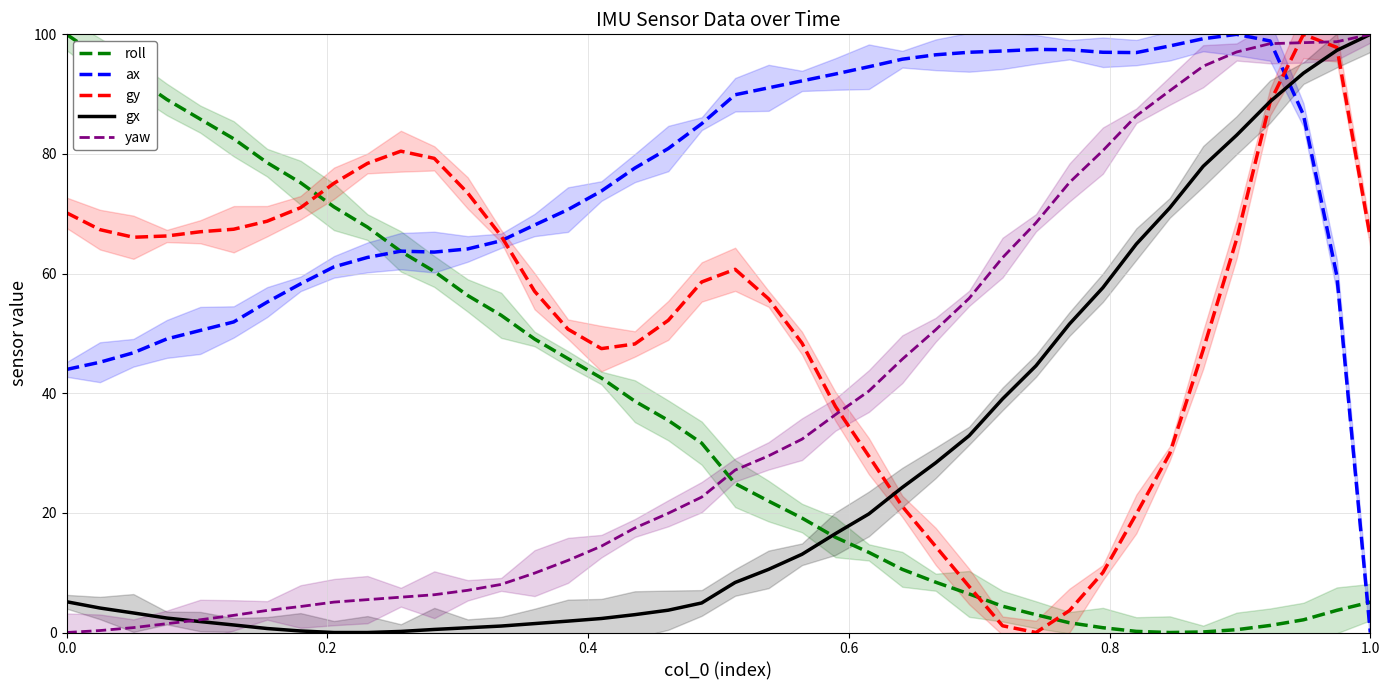

Reading left to right, transcribe all the data shown in this chart.

roll: 100.0	96.2	93.0	89.1	85.8	82.5	78.5	75.2	71.2	67.8	63.7	60.4	56.3	53.0	49.1	45.8	42.5	38.7	35.5	31.7	24.9	22.0	19.1	15.9	13.4	10.6	8.4	6.4	4.4	3.0	1.6	0.8	0.2	0.0	0.1	0.5	1.2	2.1	3.7	5.1
ax: 44.0	45.2	46.8	49.1	50.5	51.9	55.2	58.3	61.1	62.7	63.8	63.6	64.1	65.5	68.1	70.7	73.8	77.6	80.9	85.1	89.9	91.1	92.2	93.4	94.6	95.8	96.6	97.0	97.2	97.5	97.4	97.0	96.9	98.1	99.3	100.0	98.9	86.5	59.6	0.0
gy: 70.2	67.3	66.1	66.3	67.0	67.4	68.8	71.0	75.1	78.4	80.5	79.3	73.5	66.3	57.1	50.7	47.5	48.2	52.2	58.6	60.7	55.8	48.4	37.8	29.5	21.1	14.4	7.7	1.1	0.0	3.7	10.0	19.8	29.9	47.2	65.7	88.6	100.0	97.8	66.0
gx: 5.1	4.1	3.3	2.4	1.8	1.3	0.7	0.3	0.0	0.0	0.2	0.5	0.8	1.1	1.5	1.9	2.3	3.0	3.7	4.9	8.4	10.6	13.1	16.5	19.8	24.3	28.4	32.9	39.1	44.6	51.6	57.6	64.9	71.0	77.9	83.1	88.7	93.5	97.3	100.0
yaw: 0.0	0.3	0.8	1.5	2.1	2.9	3.7	4.3	5.1	5.5	5.9	6.3	7.1	8.0	9.9	12.1	14.4	17.5	19.9	22.6	27.2	29.5	32.3	36.4	40.4	45.7	50.6	55.9	62.7	68.5	75.2	80.6	86.4	90.6	94.7	97.0	98.4	98.6	98.8	100.0